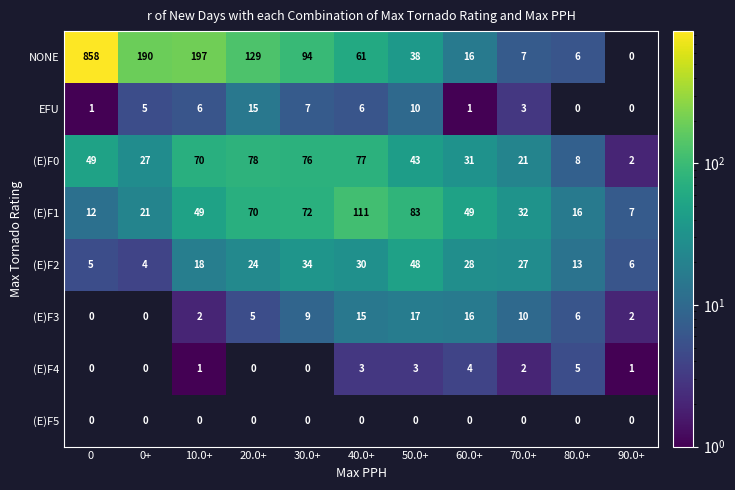

What is the smallest value displayed?

1.0